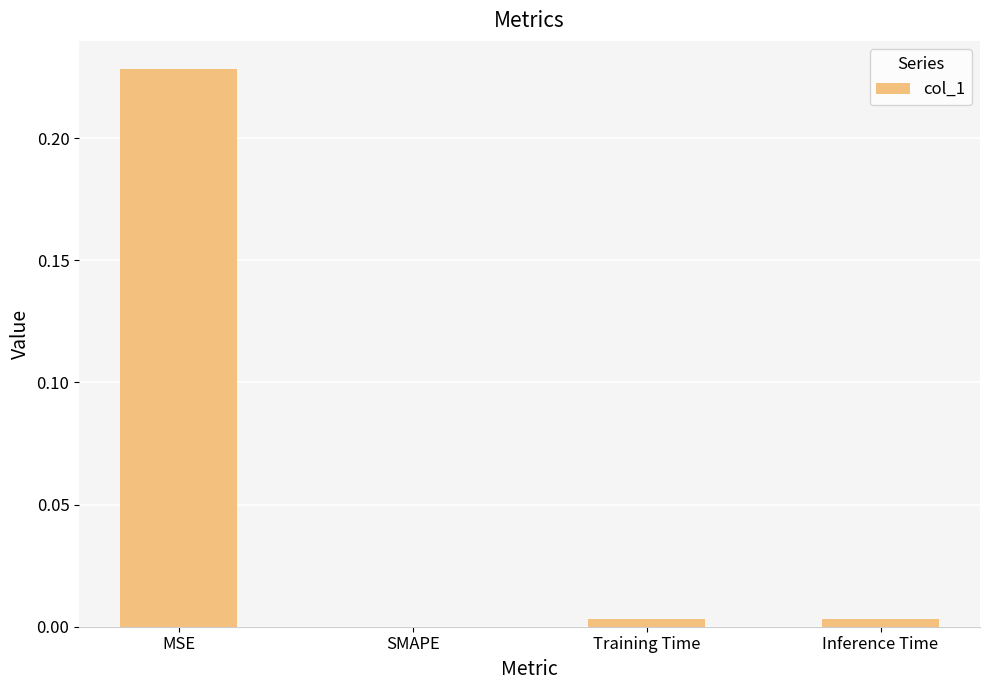

Which label corresponds to the largest value in the chart?

MSE